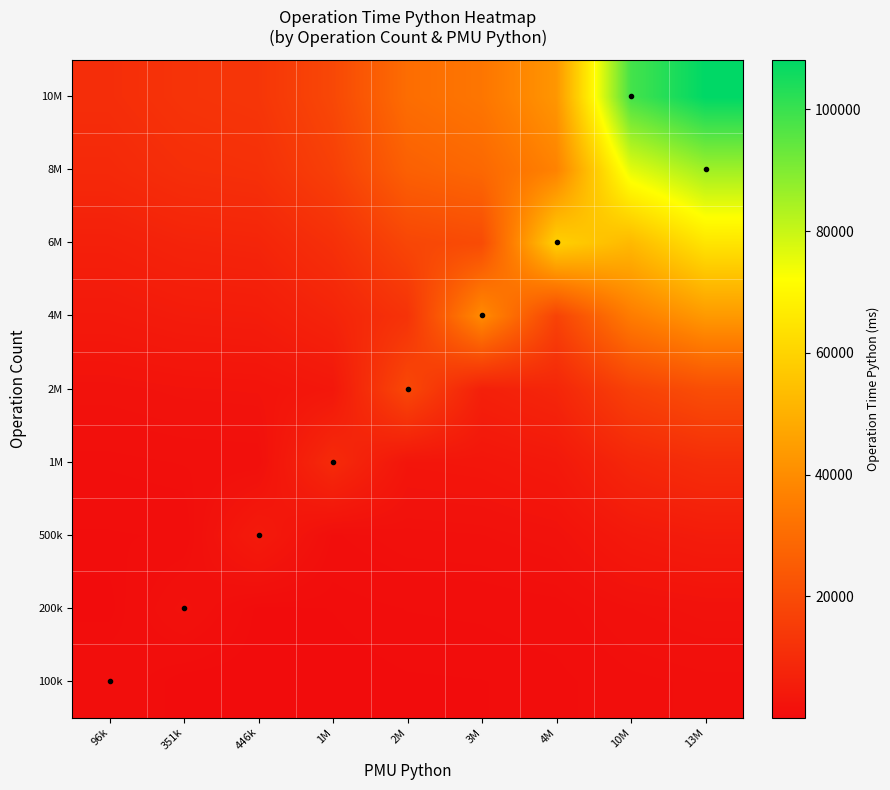

What is the difference between the highest and lowest values at 446k?

13006.4